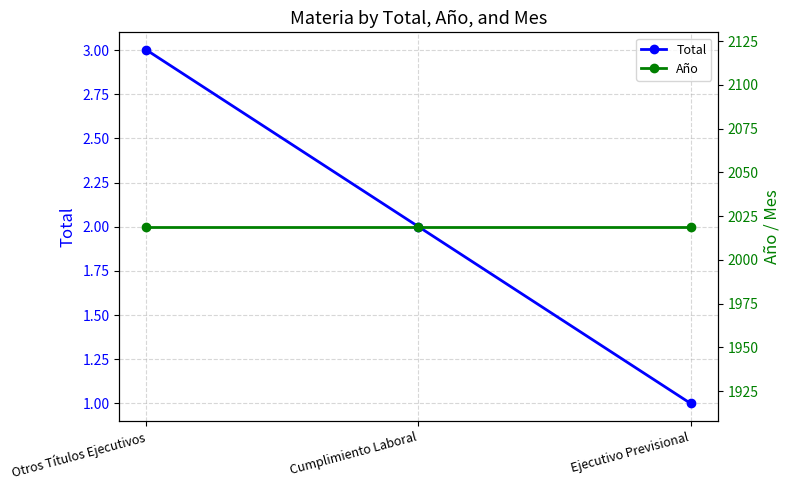

What value does the Año series have at Cumplimiento Laboral?

2019